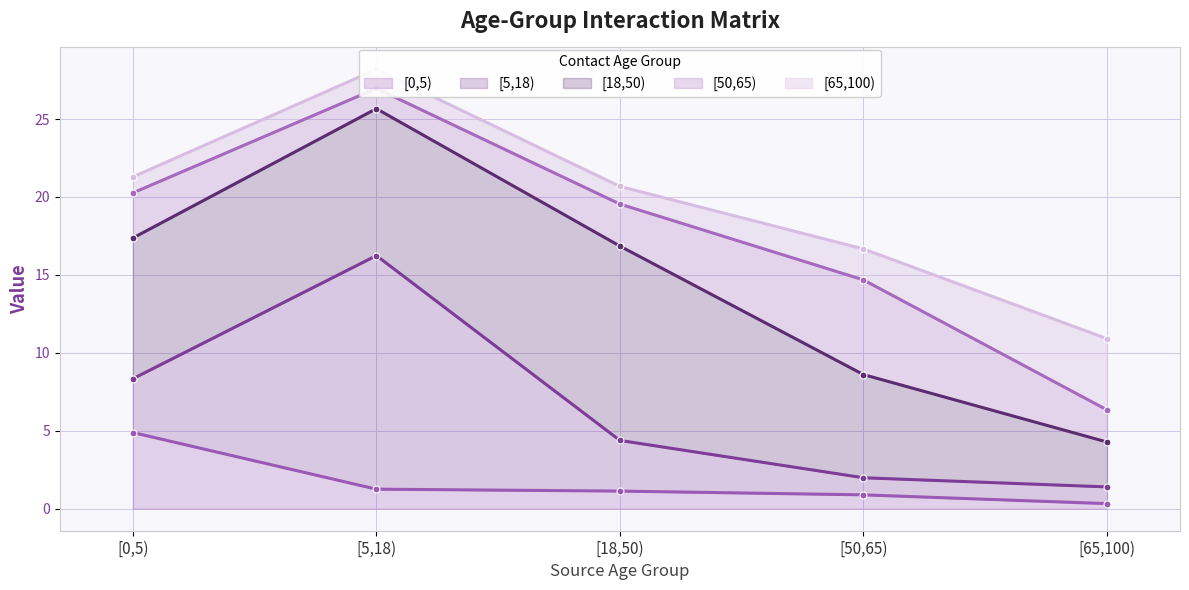

How many lines are shown in the chart?

5